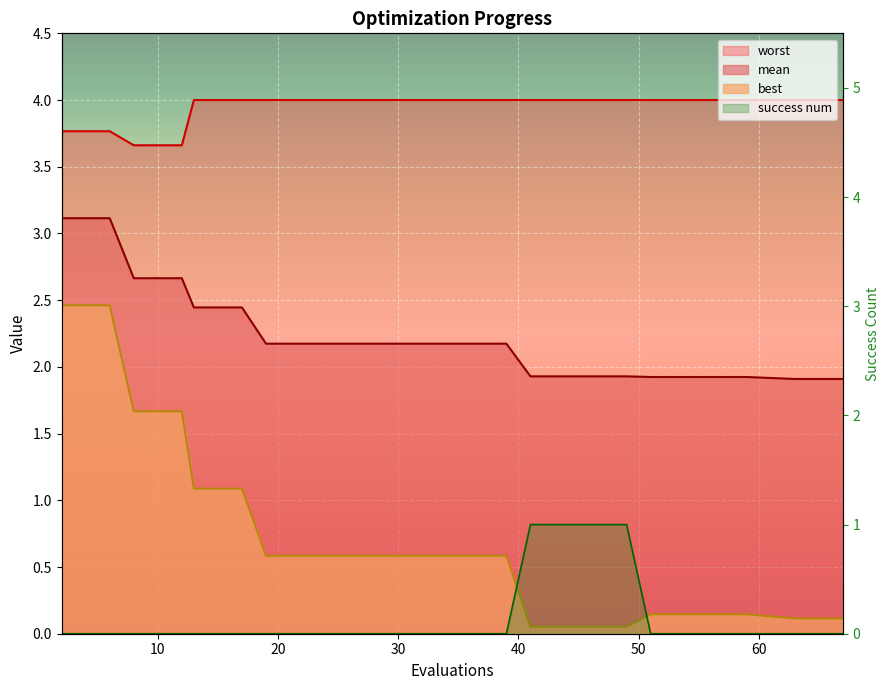

True or false: mean and worst intersect in this chart.

False